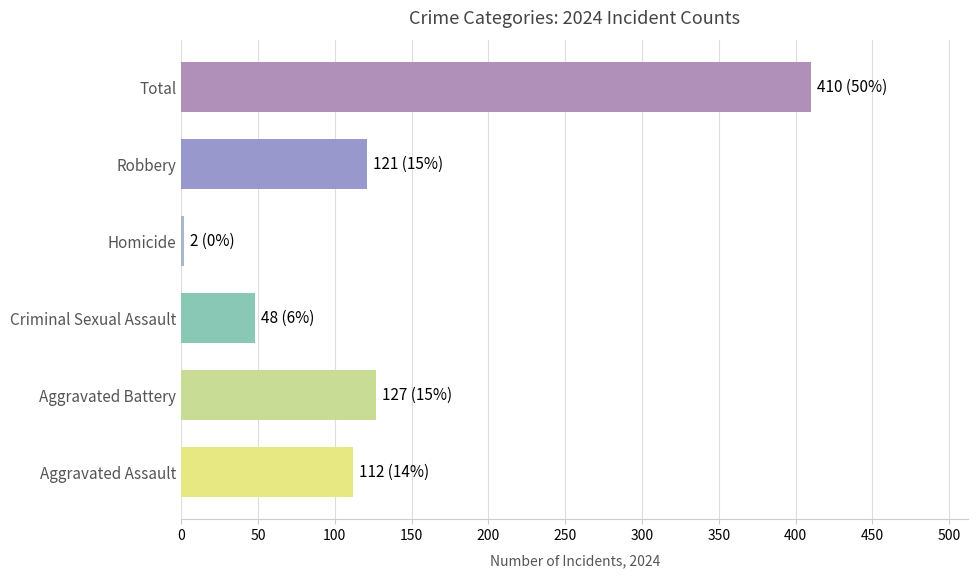

What is the sum of the values at Robbery and Criminal Sexual Assault?

169